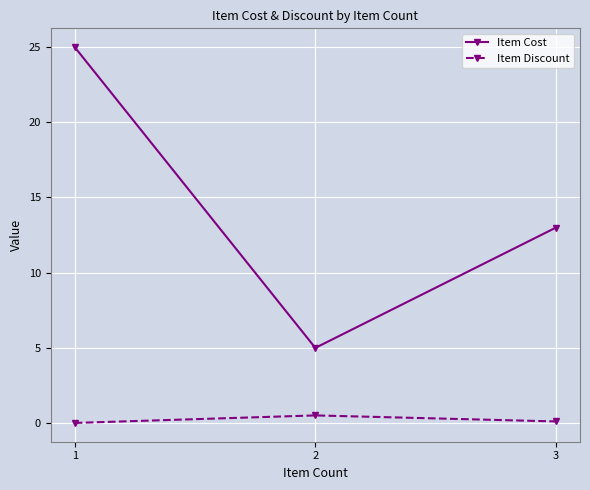

The Item Cost series shows 19.3 at 3. True or false?

False